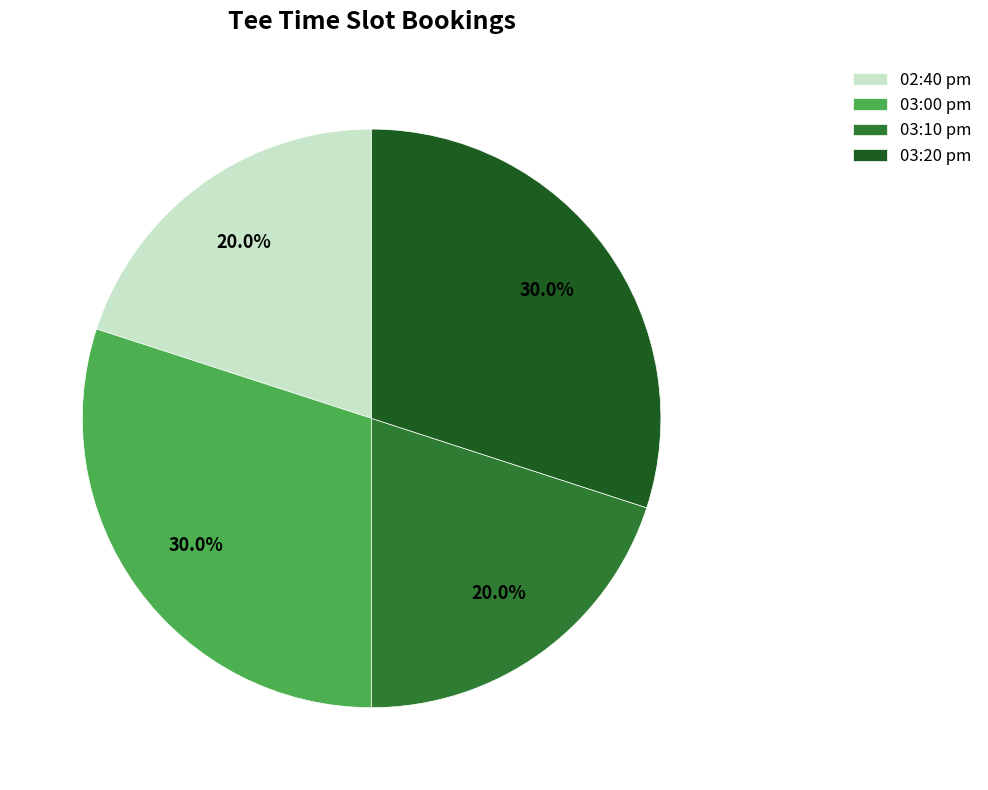

To the nearest percent, what portion does 03:00 pm represent?

30%